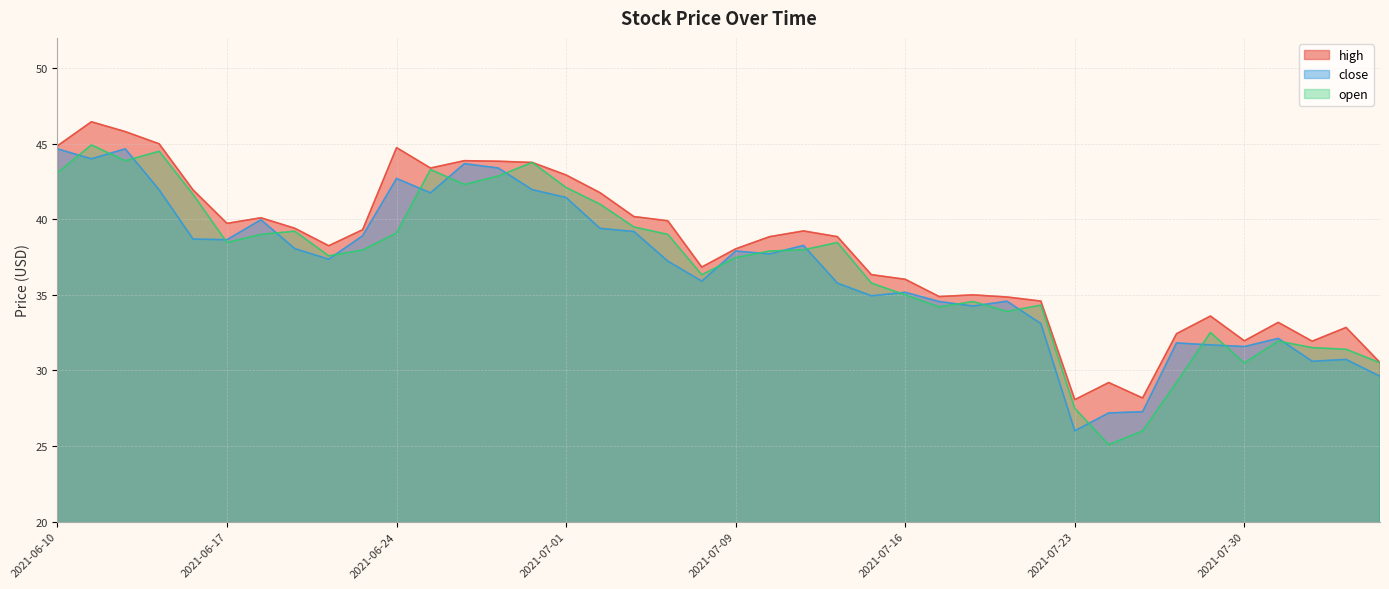

What is the sum of all high values?

1520.7